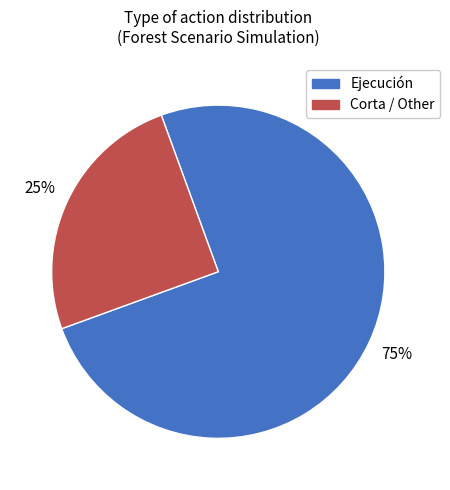

To the nearest percent, what is the difference between the largest and smallest slice percentages?

50%